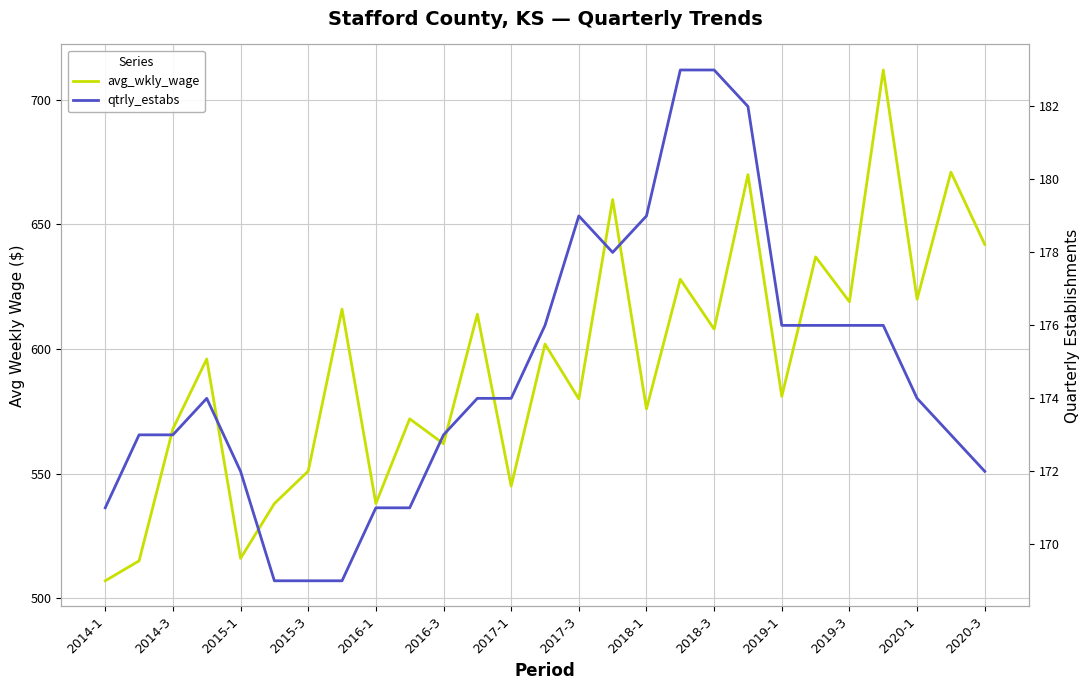

Reading right to left, extract all data points from this chart.

avg_wkly_wage: 642	671	620	712	619	637	581	670	608	628	576	660	580	602	545	614	562	572	538	616	551	538	516	596	568	515	507
qtrly_estabs: 172	173	174	176	176	176	176	182	183	183	179	178	179	176	174	174	173	171	171	169	169	169	172	174	173	173	171